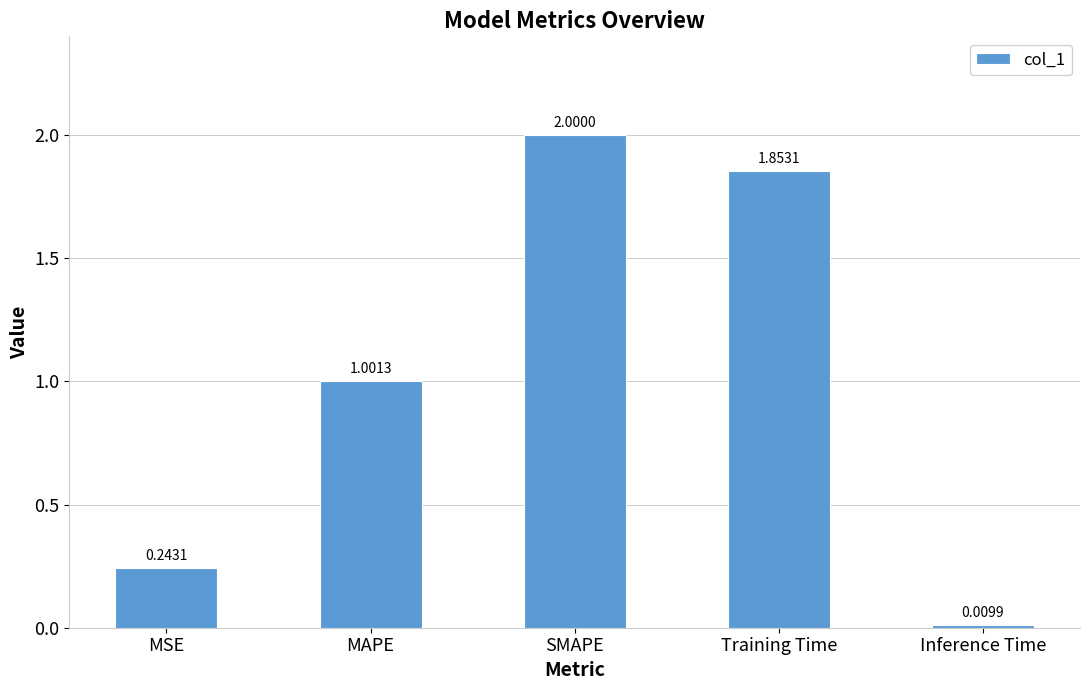

At which label does the data first exceed 1?

MAPE